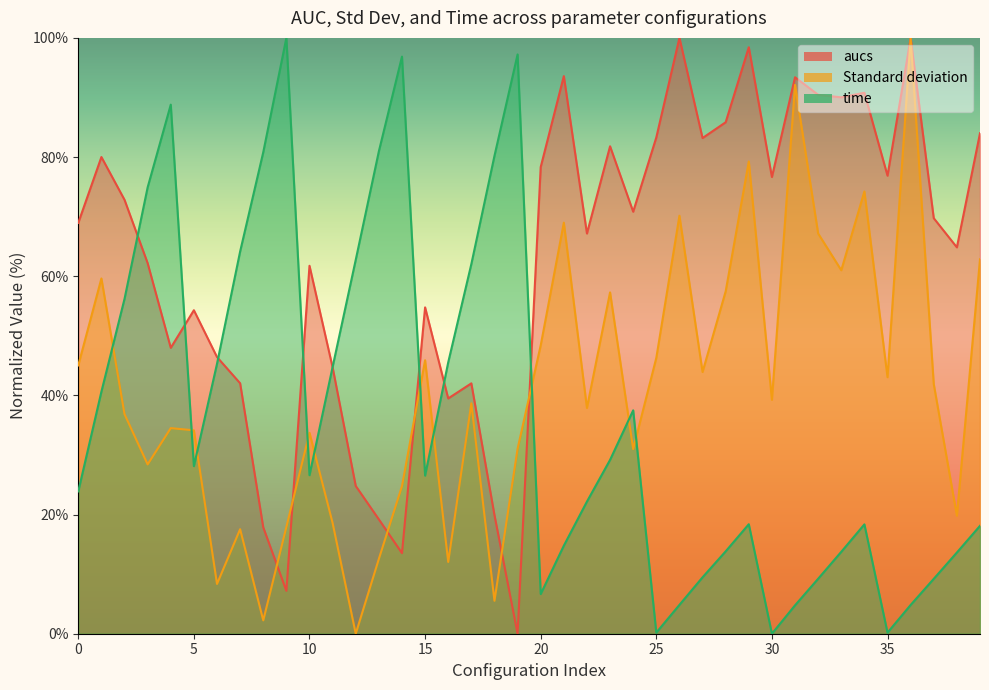

What is the spread (max minus min) of values at 6?

38.1